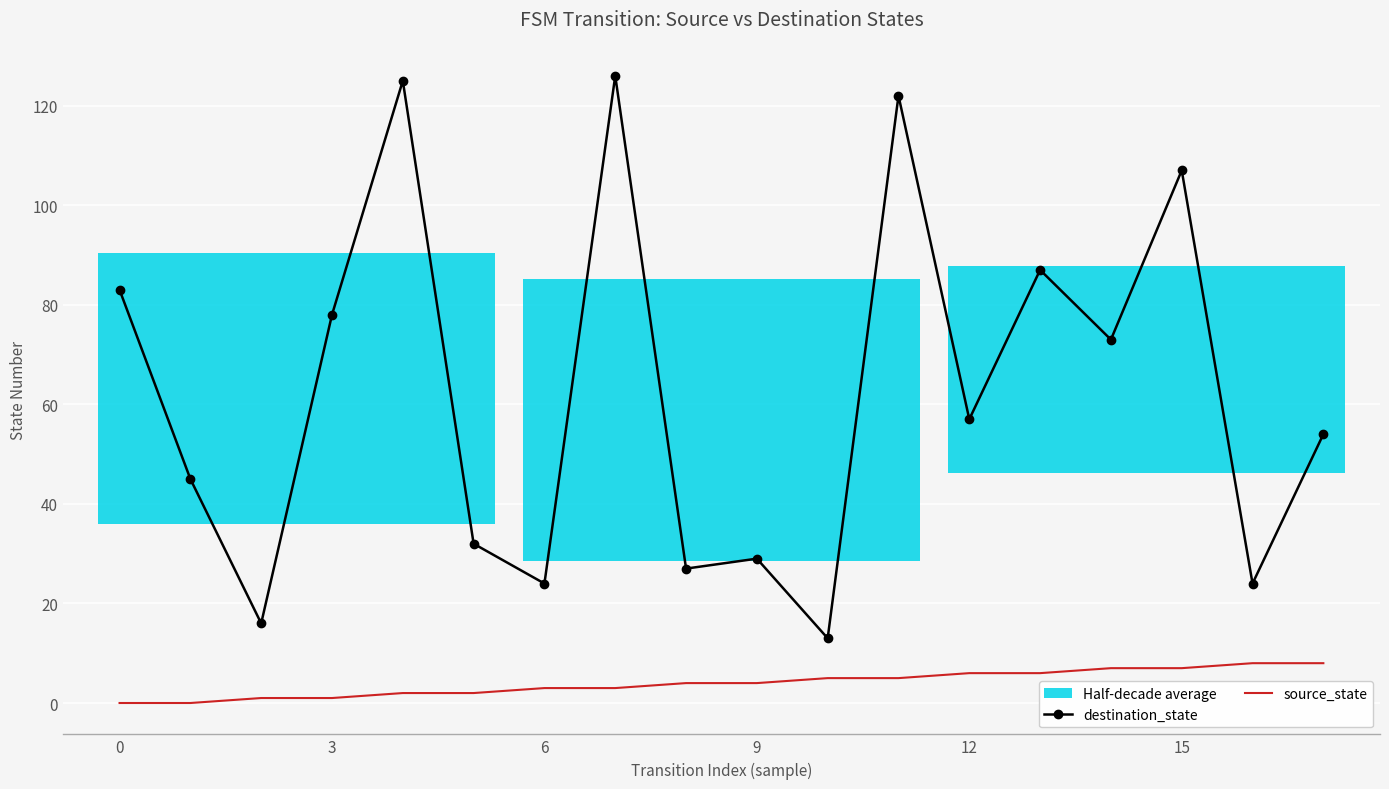

What is the highest value of the source_state series?

8